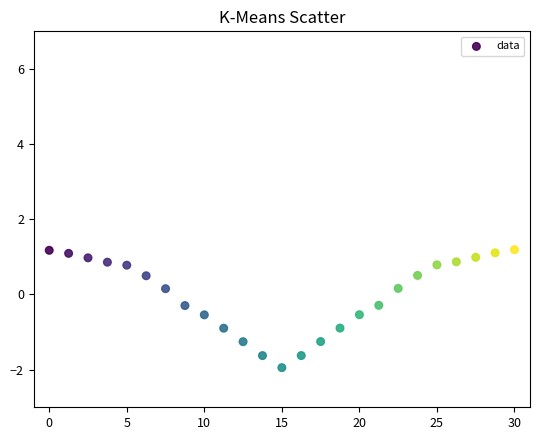

What is the range of Y values (max minus min)?

3.1